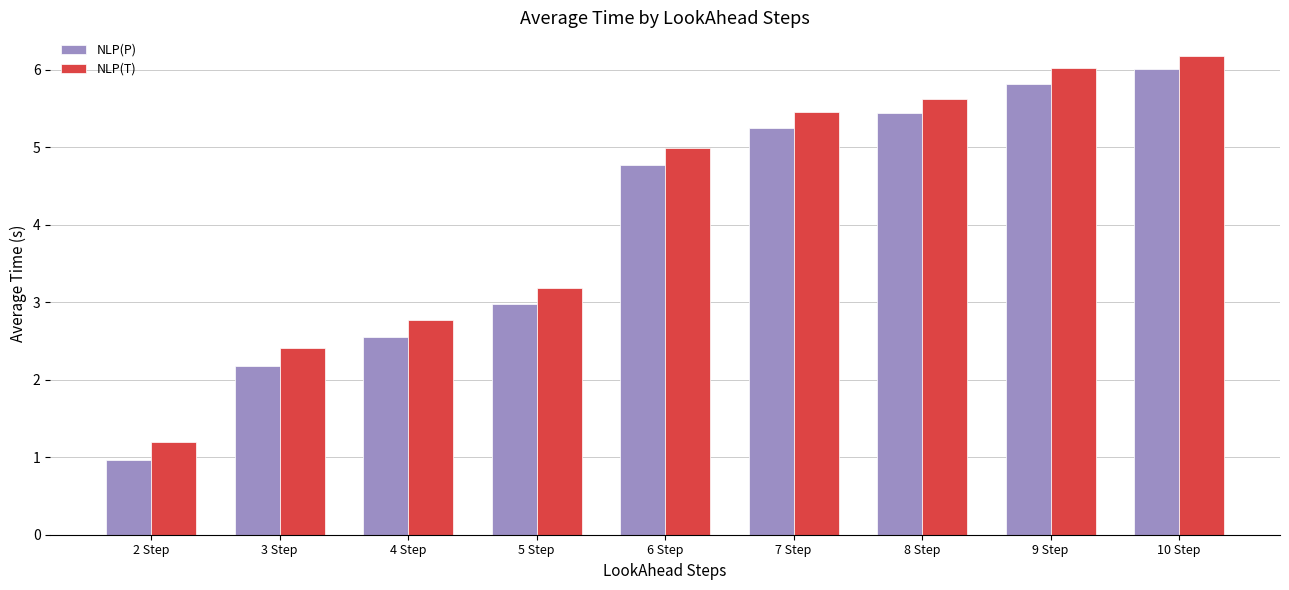

What is the difference between the maximum and second lowest values in the NLP(P) series?

3.8